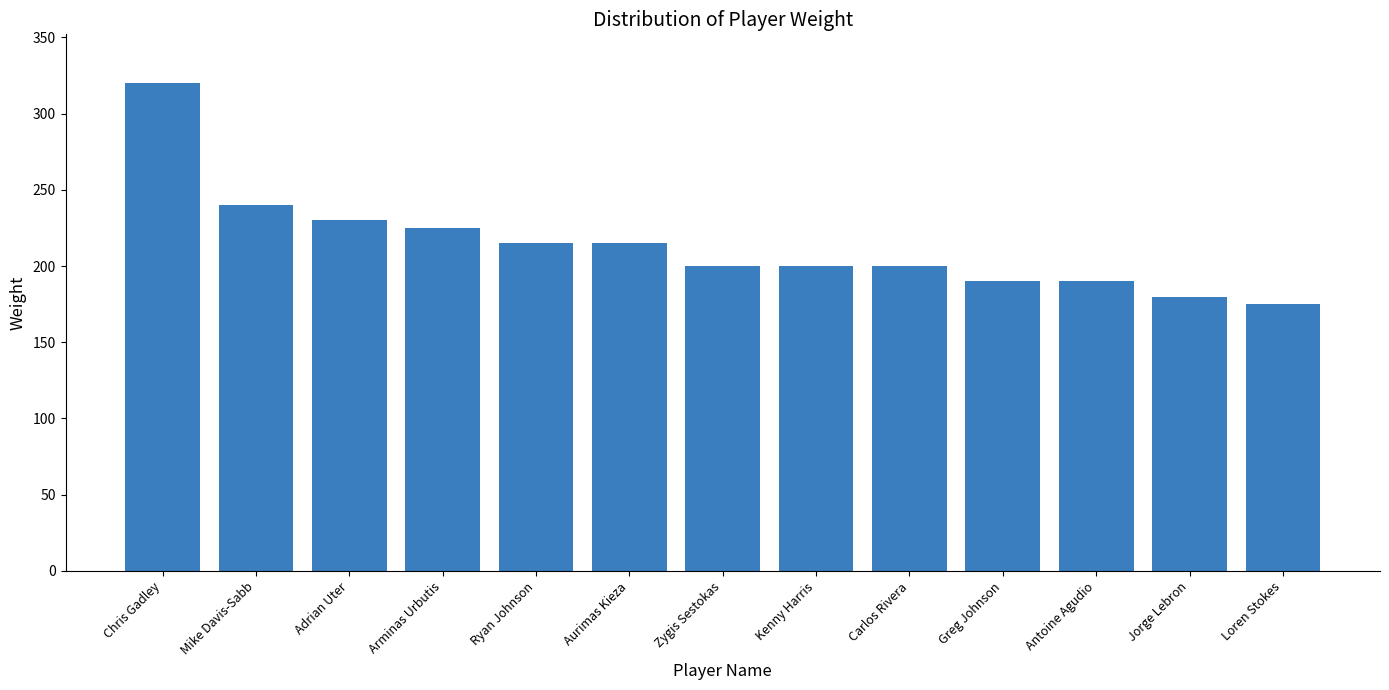

What is the maximum value shown in the chart?

320